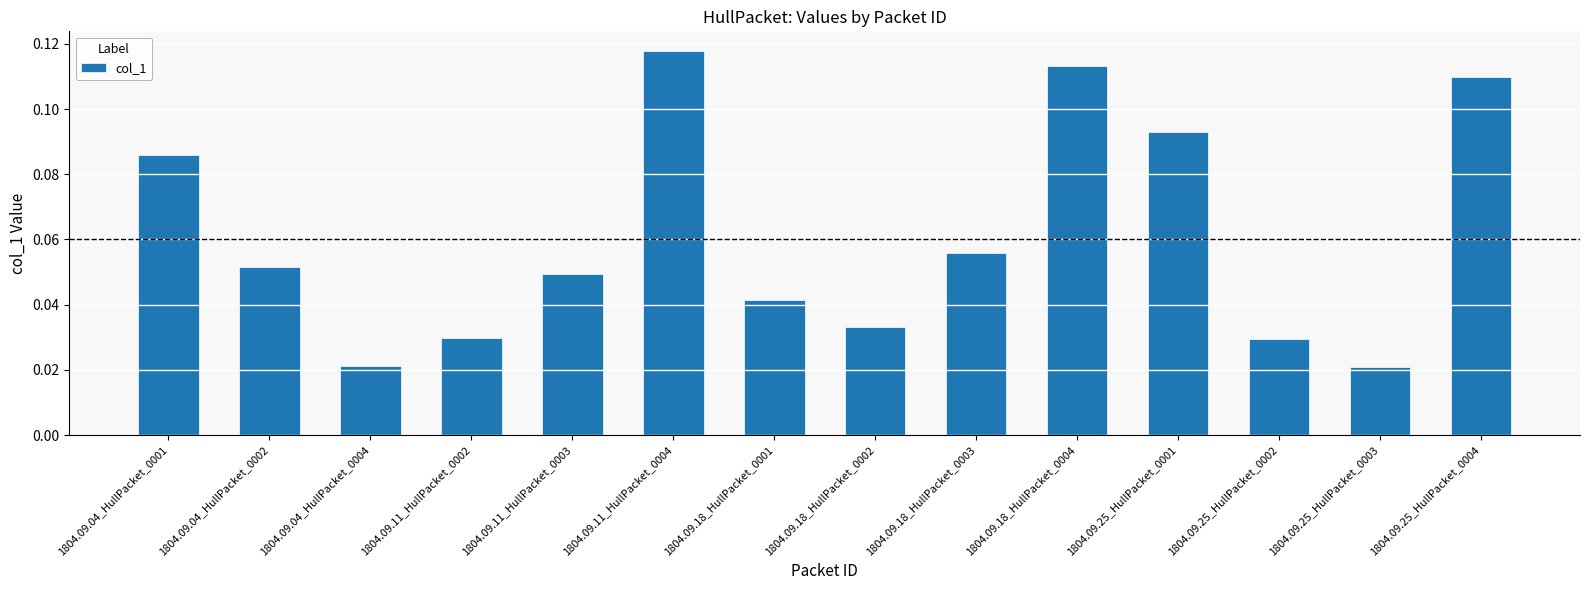

Between 1804.09.18_HullPacket_0002 and 1804.09.11_HullPacket_0004, which is larger?

1804.09.11_HullPacket_0004